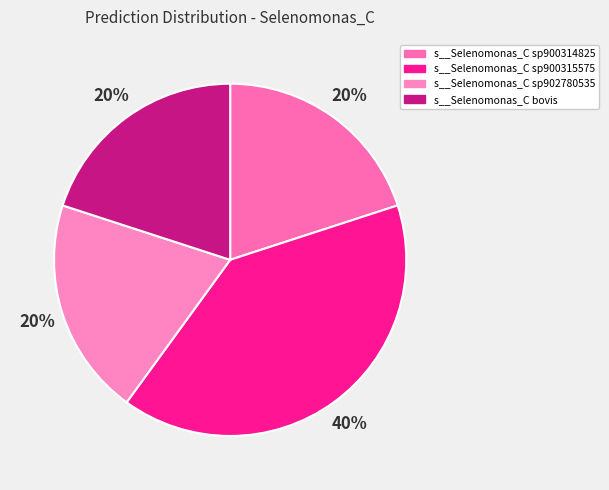

Is it true that s__Selenomonas_C sp900315575 is 40% of the pie?

True